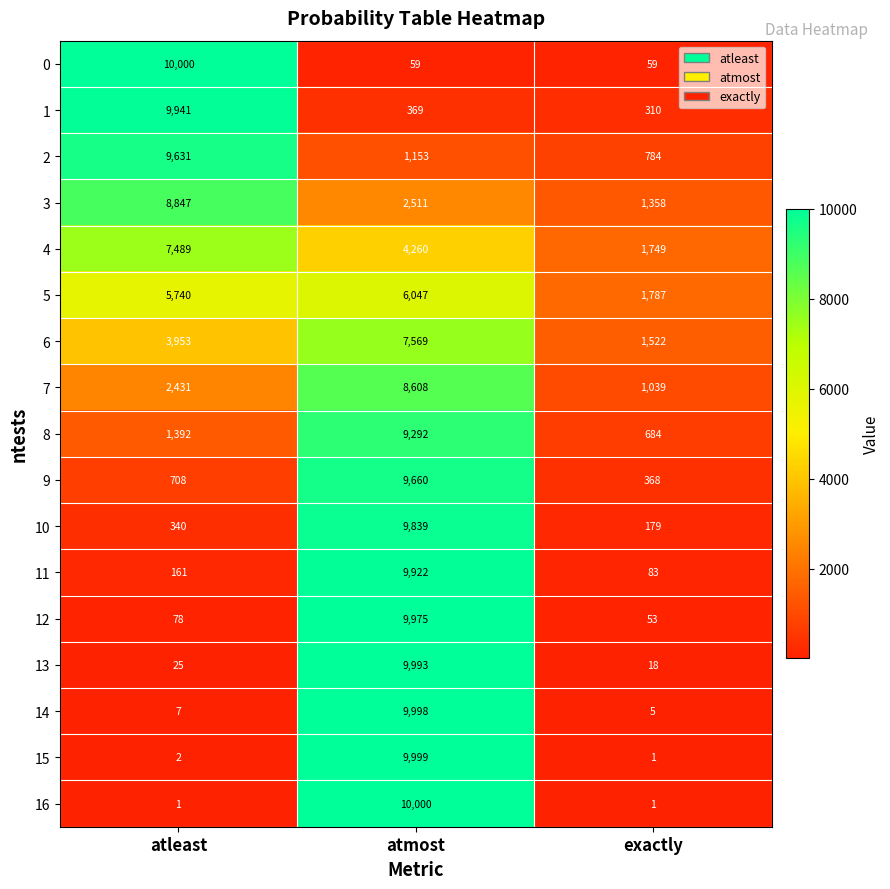

What is the spread (max minus min) of values at exactly?

1786